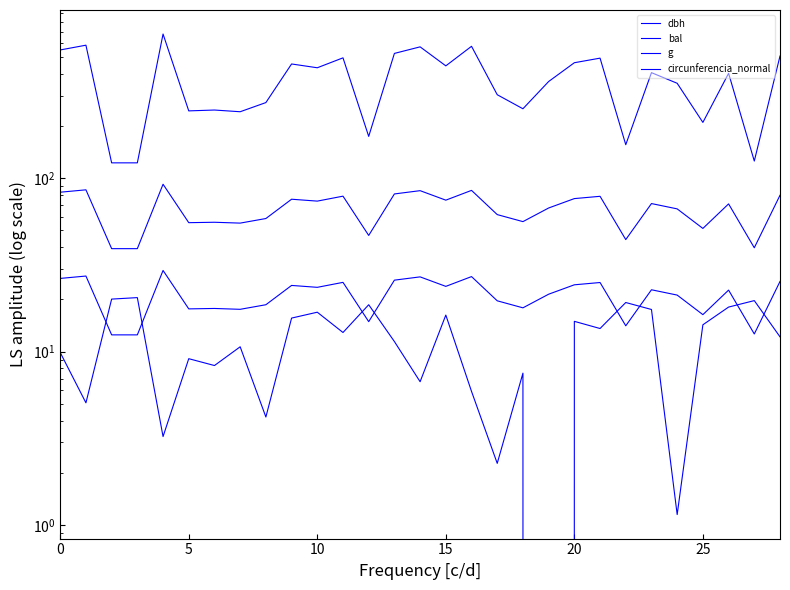

True or false: bal and g intersect in this chart.

False